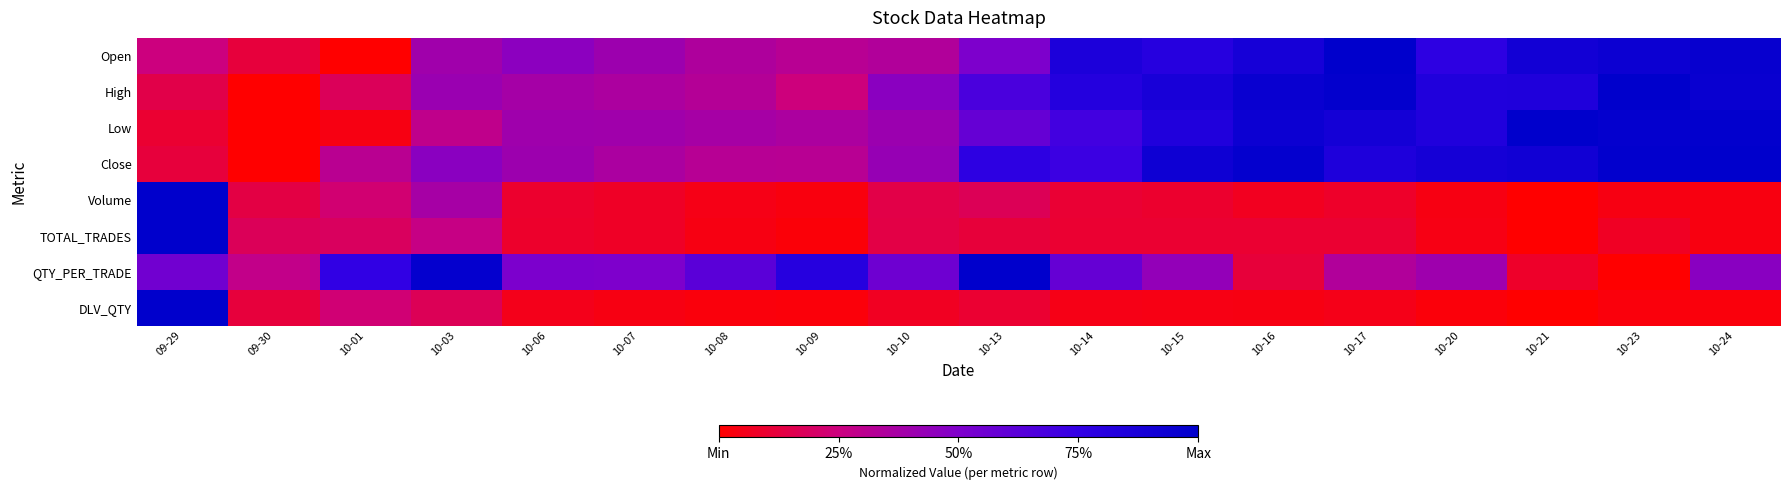

At 10-07, list the series in order from smallest to largest.

DLV_QTY, TOTAL_TRADES, Volume, High, Close, Low, Open, QTY_PER_TRADE